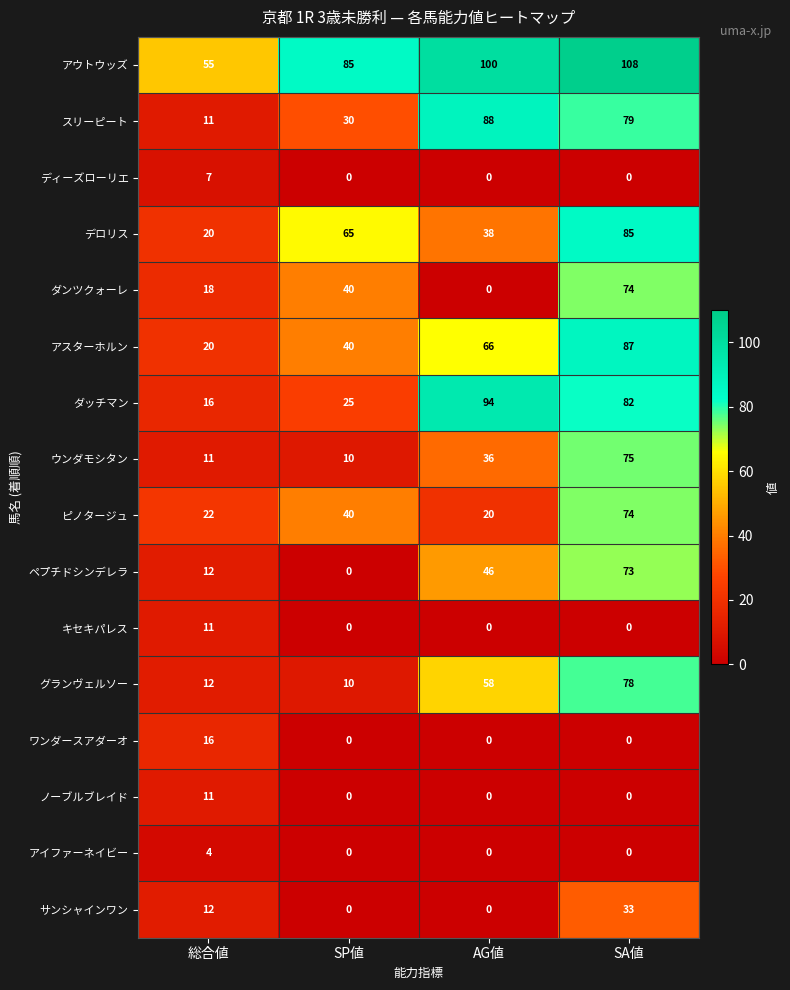

List the labels in order of ダッチマン value, largest first.

AG値, SA値, SP値, 総合値